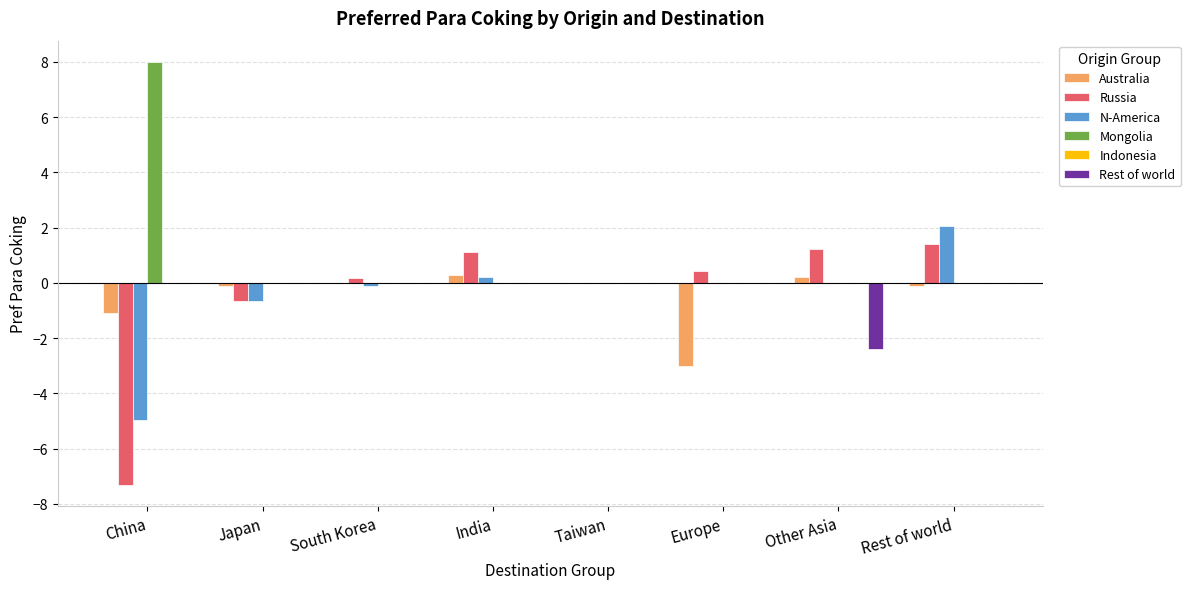

What is the maximum value for Mongolia?

8.0